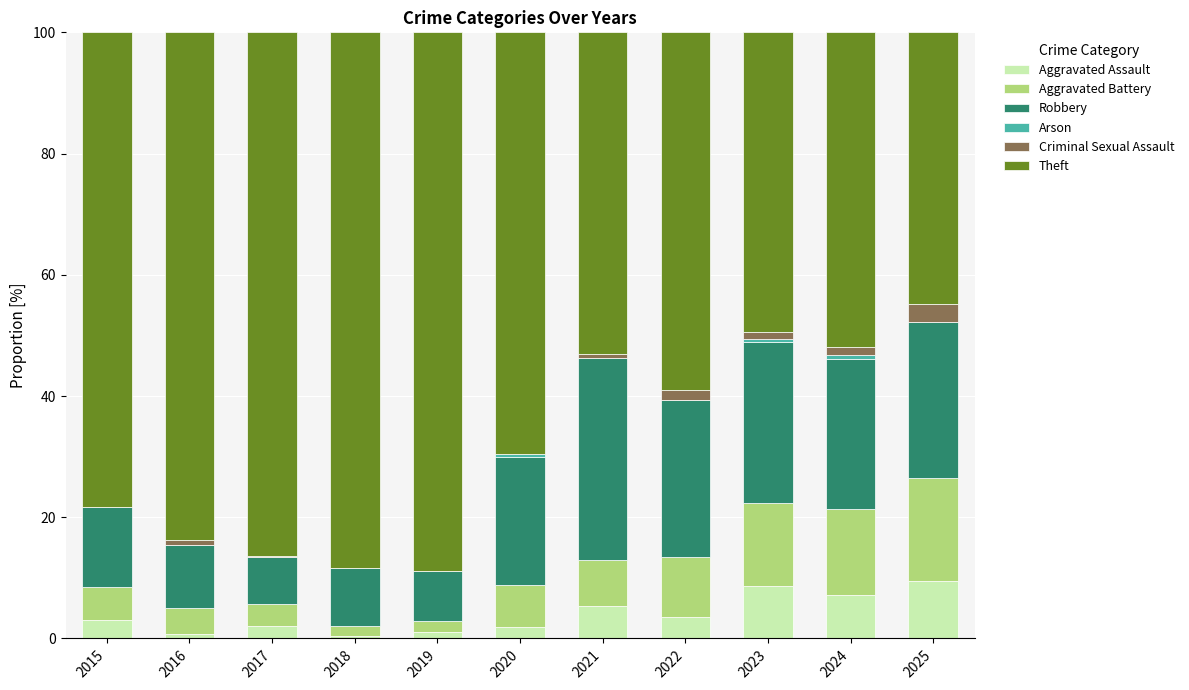

What is the sum of all Aggravated Assault values?

43.4